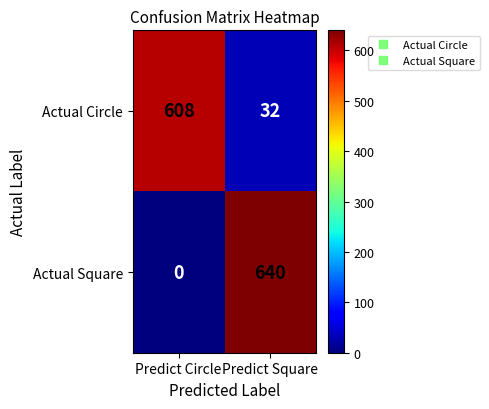

What is the spread (max minus min) of values at Predict Square?

608